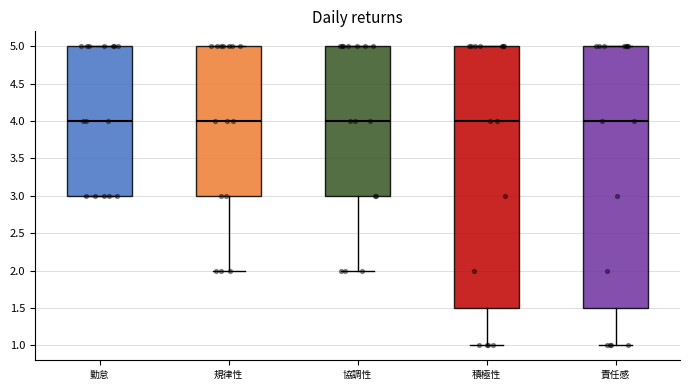

Reading left to right, read every box against the y-axis: the position of its median line, the range the box covers, and the ends of its whiskers. The values are not printed on the chart, so give them approximately, as read against the axis.

勤怠: median 4.0, box 3.0 to 5.0, whiskers 3.0 to 5.0
規律性: median 4.0, box 3.0 to 5.0, whiskers 2.0 to 5.0
協調性: median 4.0, box 3.0 to 5.0, whiskers 2.0 to 5.0
積極性: median 4.0, box 1.5 to 5.0, whiskers 1.0 to 5.0
責任感: median 4.0, box 1.5 to 5.0, whiskers 1.0 to 5.0